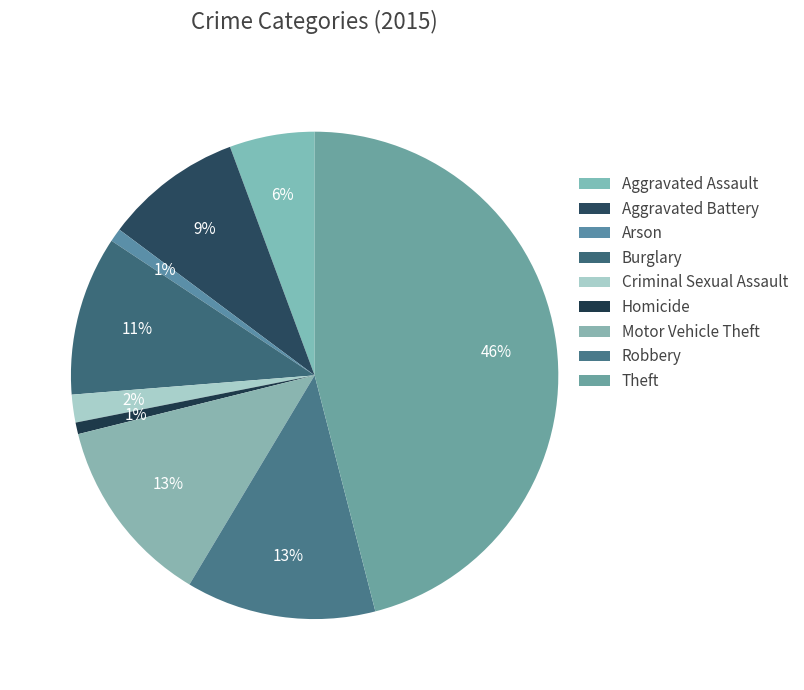

Which category has the smallest portion of the pie?

Homicide